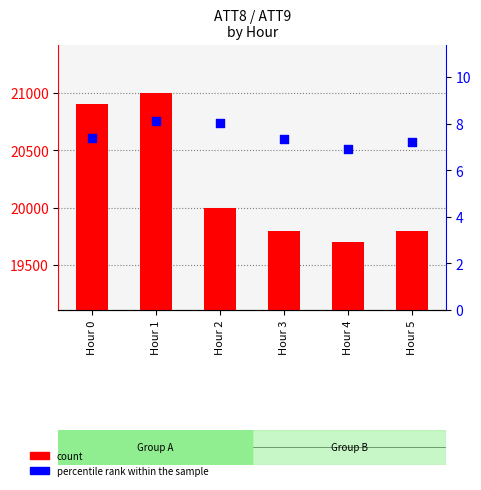

Which series has the largest total across all categories?

count